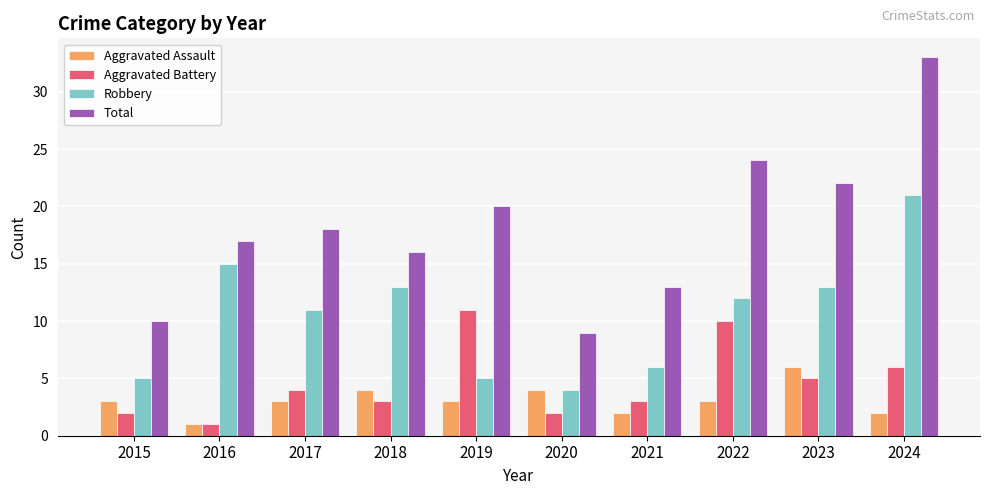

What is the value of the Aggravated Battery bar at the 2nd from the left?

1